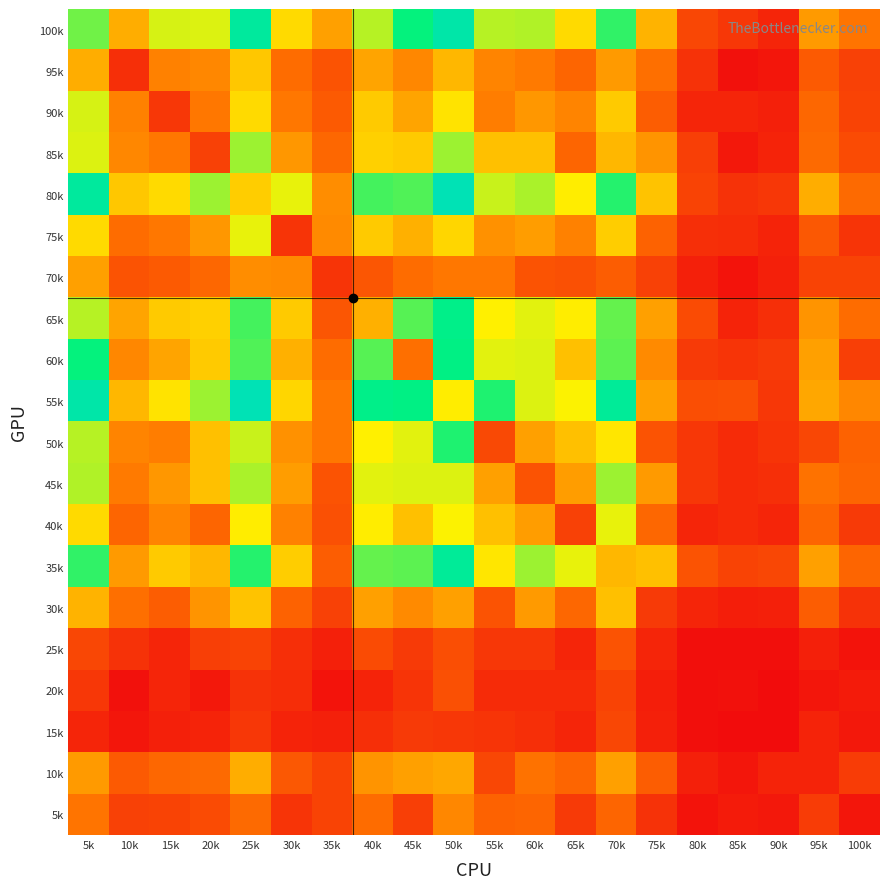

What is the spread (max minus min) of values at 65k?

74